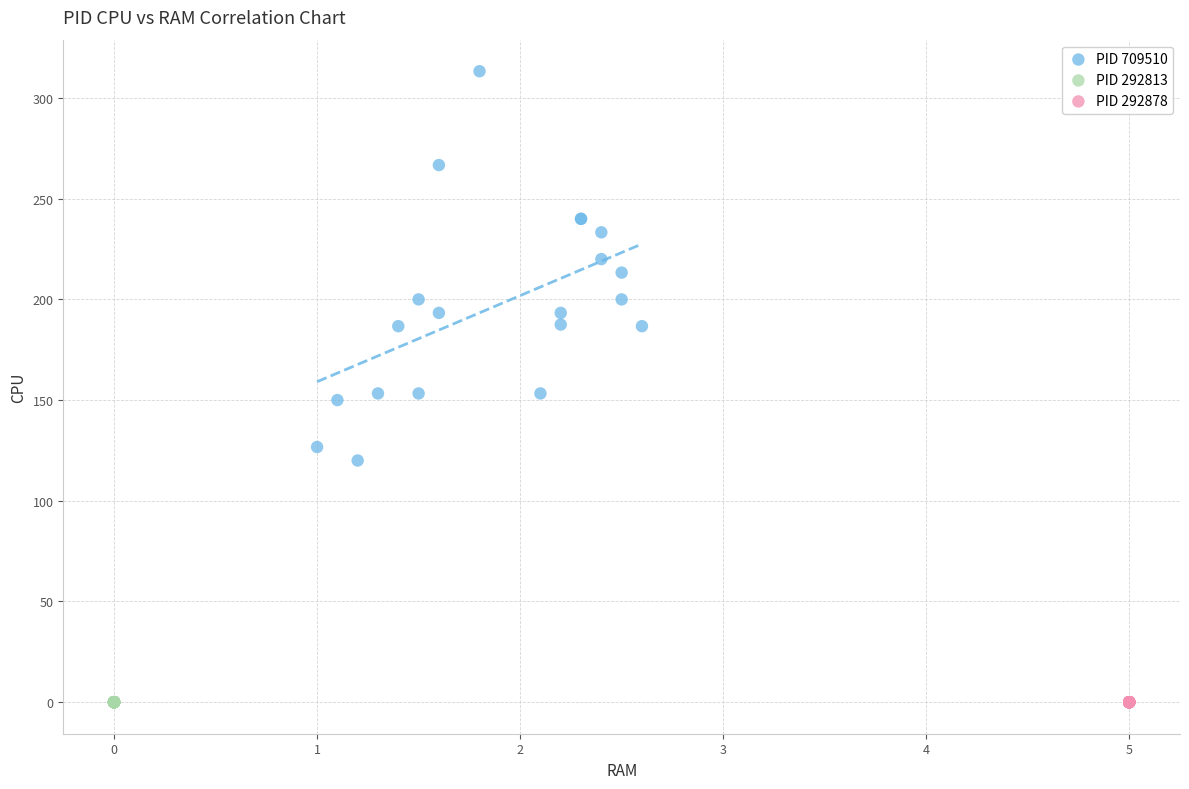

Which series contains the highest Y value?

PID 709510